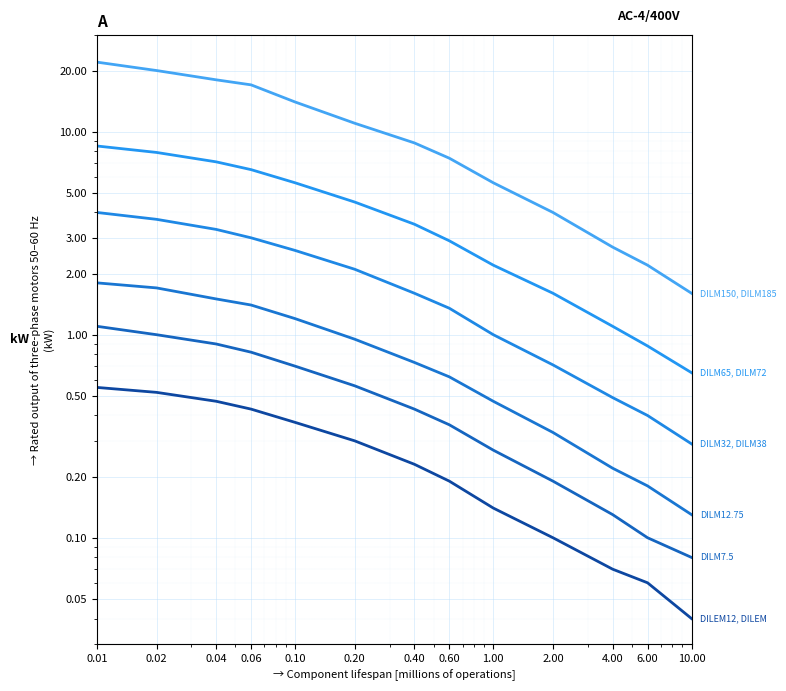

True or false: DILM12.75 and DILM7.5 cross at least once.

False